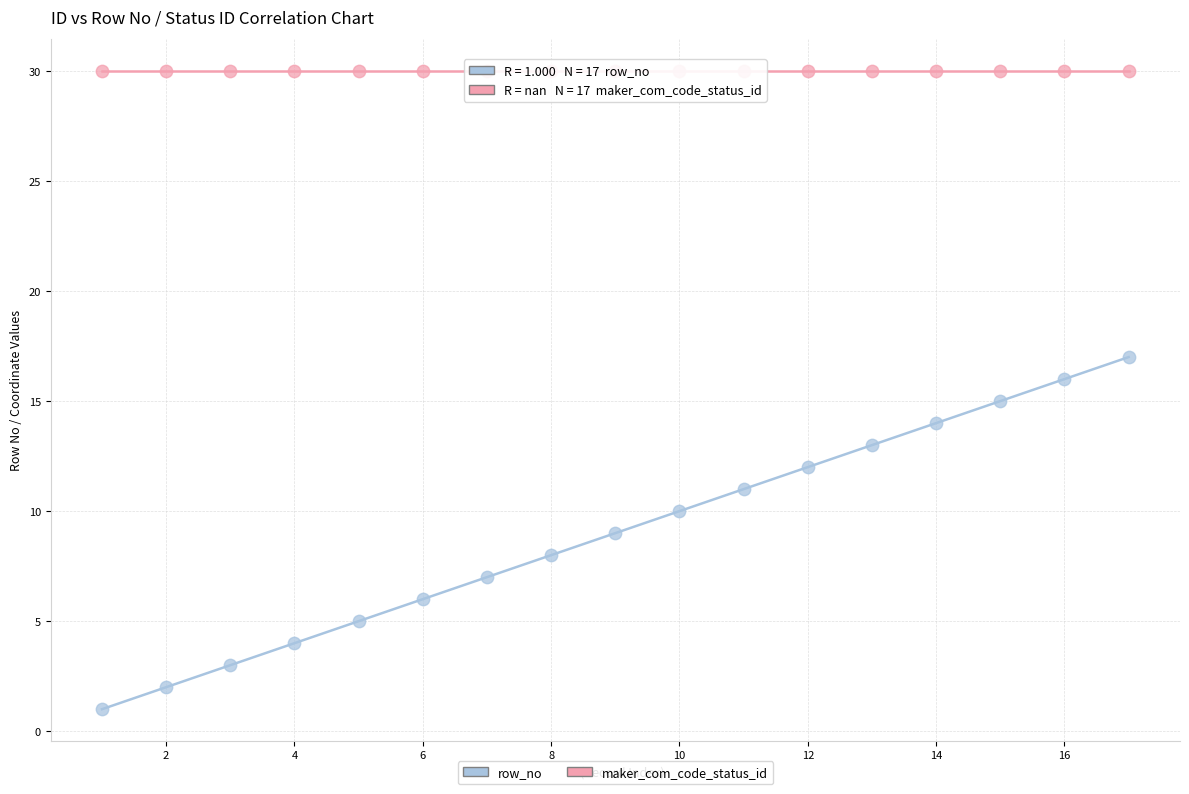

Which series reaches the minimum Y coordinate?

row_no